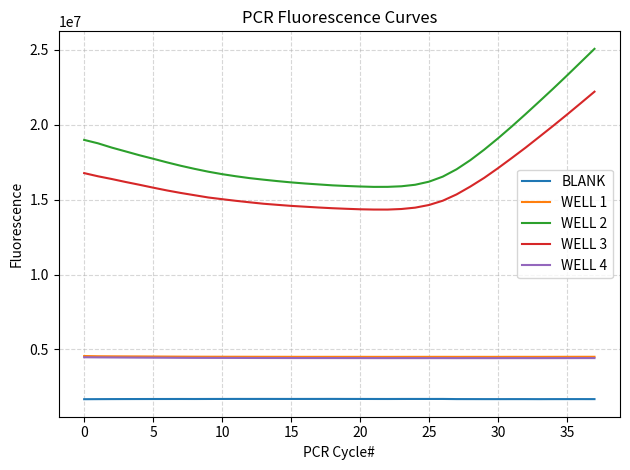

True or false: WELL 4 and WELL 2 cross at least once.

False